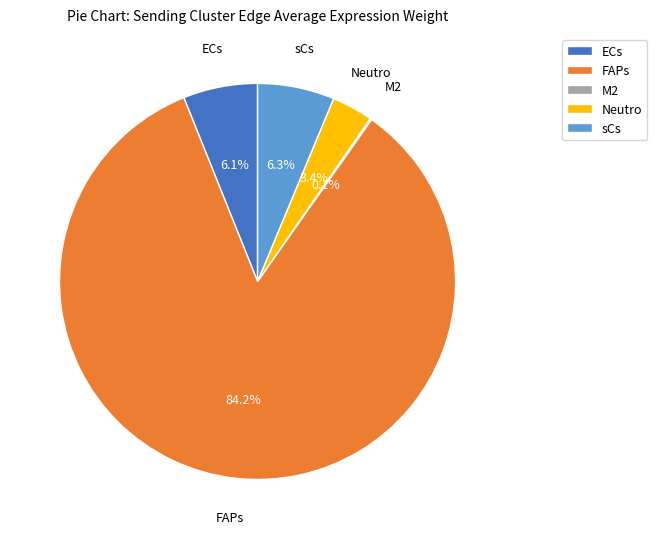

Between sCs and FAPs, which is larger?

FAPs